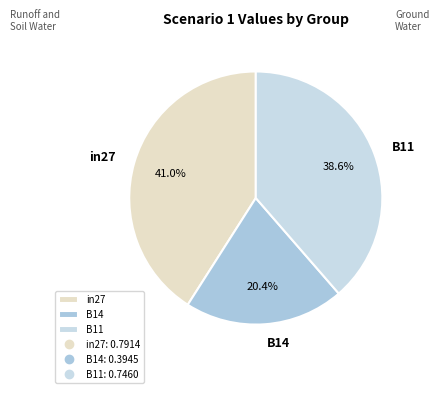

The B11 slice represents 39% of the pie. True or false?

True